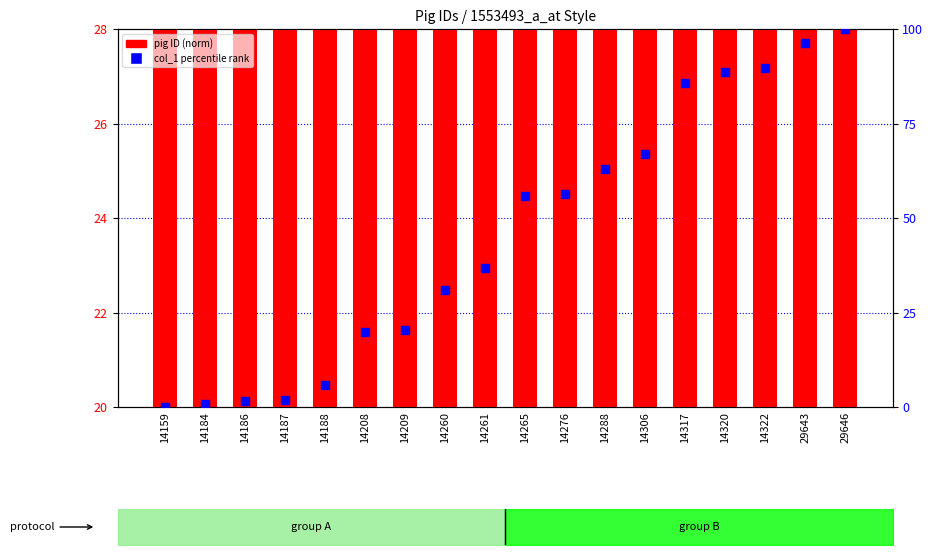

What is the total value across all series at 14276?

76.4